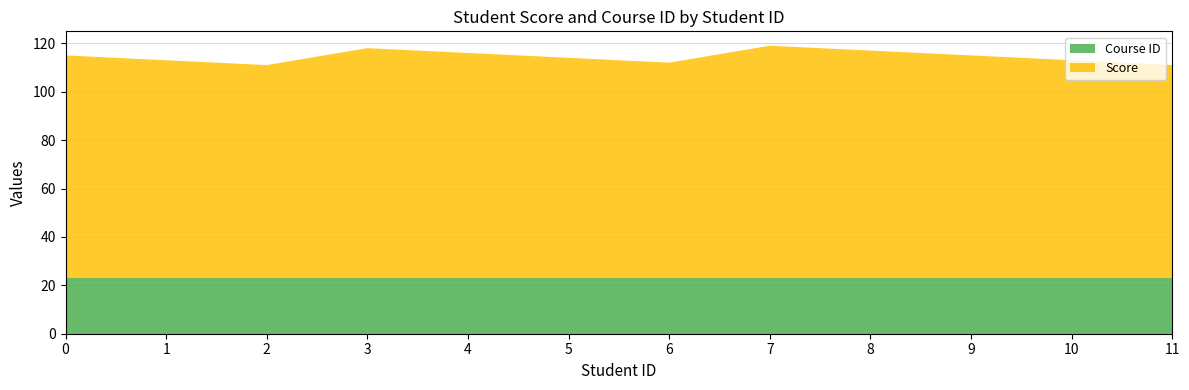

Reading right to left, transcribe all the data shown in this chart.

Score: 11.0=88	10.0=90	9.0=92	8.0=94	7.0=96	6.0=89	5.0=91	4.0=93	3.0=95	2.0=88	1.0=90	0.0=92
Course ID: 11.0=23	10.0=23	9.0=23	8.0=23	7.0=23	6.0=23	5.0=23	4.0=23	3.0=23	2.0=23	1.0=23	0.0=23